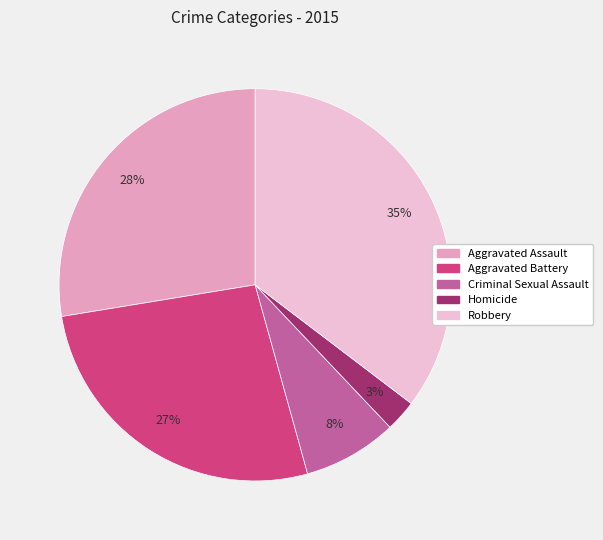

How many segments does this pie chart have?

5